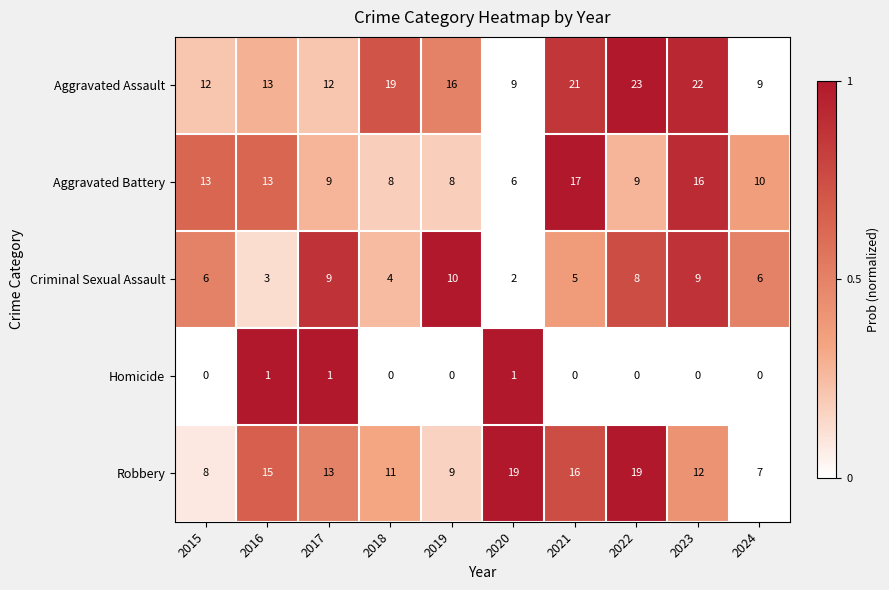

What is the maximum value for Criminal Sexual Assault?

10